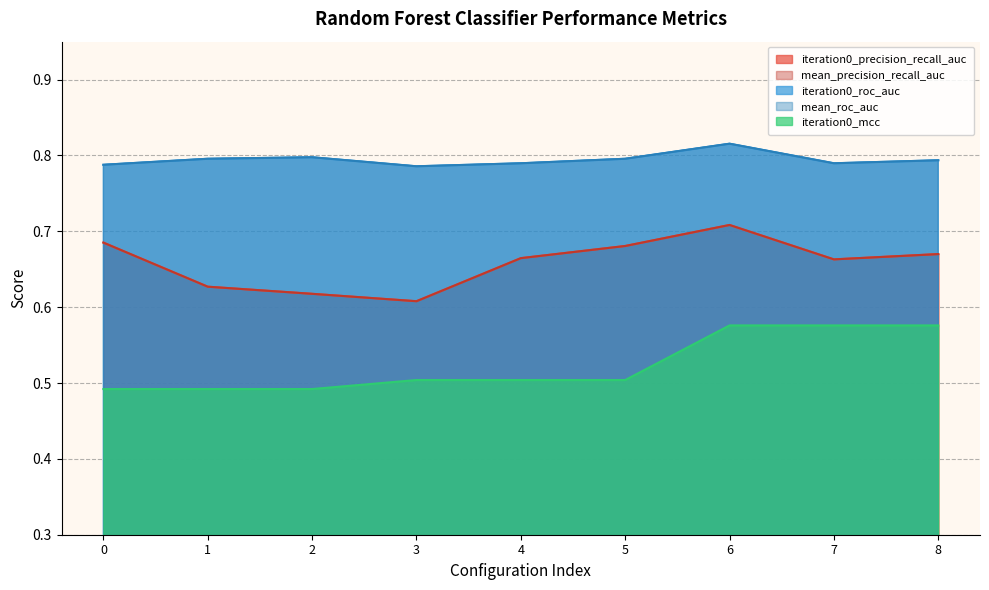

True or false: mean_precision_recall_auc and iteration0_mcc intersect in this chart.

False